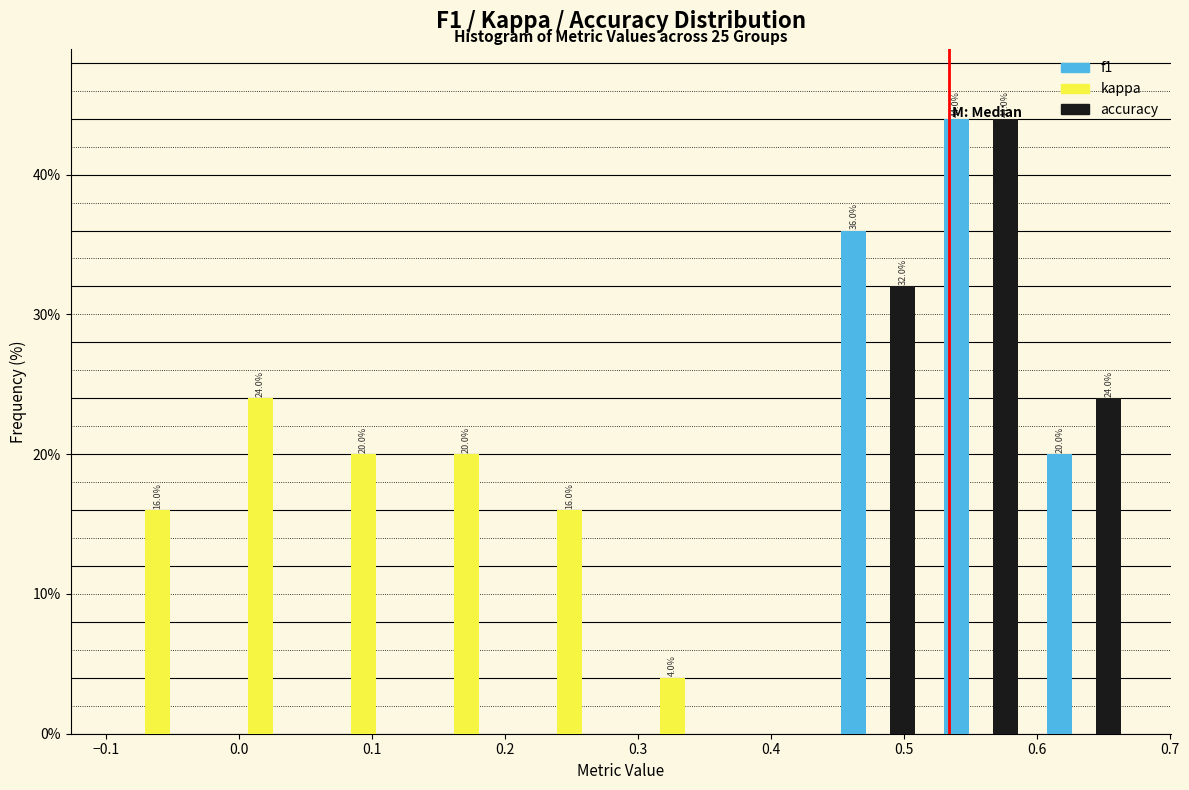

In the accuracy series, which range on the x-axis has the tallest bar?

0.52 to 0.60